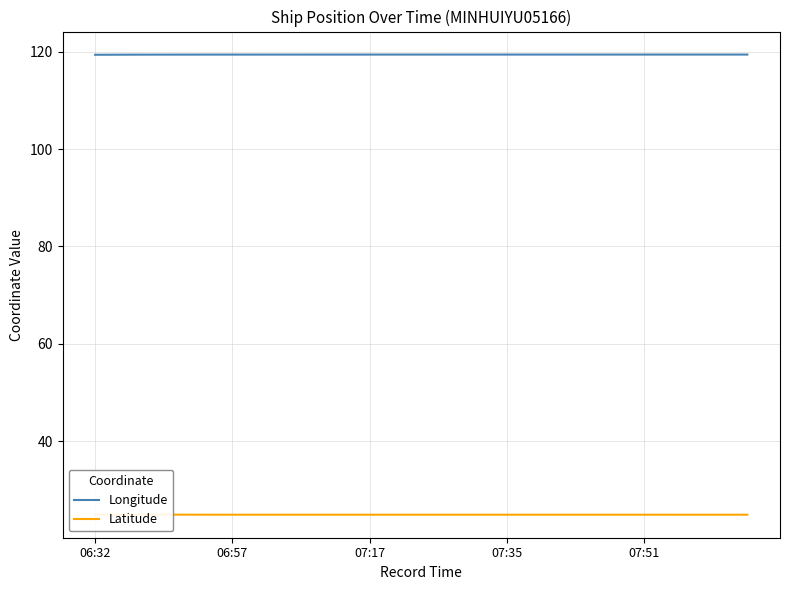

Is it true that Longitude equals 119.4 at 07:17?

True